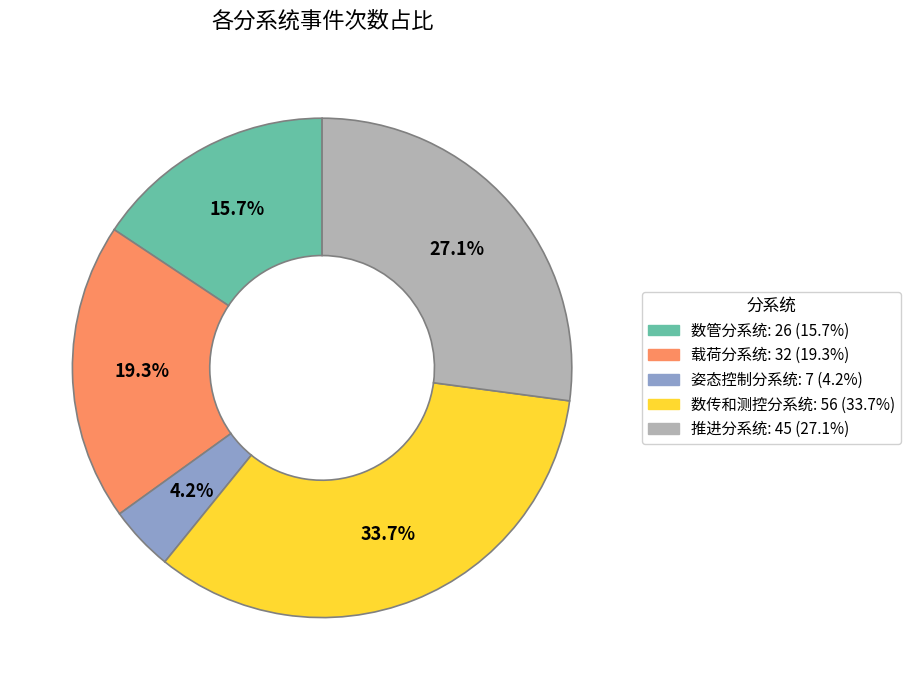

Which category has the biggest portion of the pie?

数传和测控分系统: 56 (33.7%)